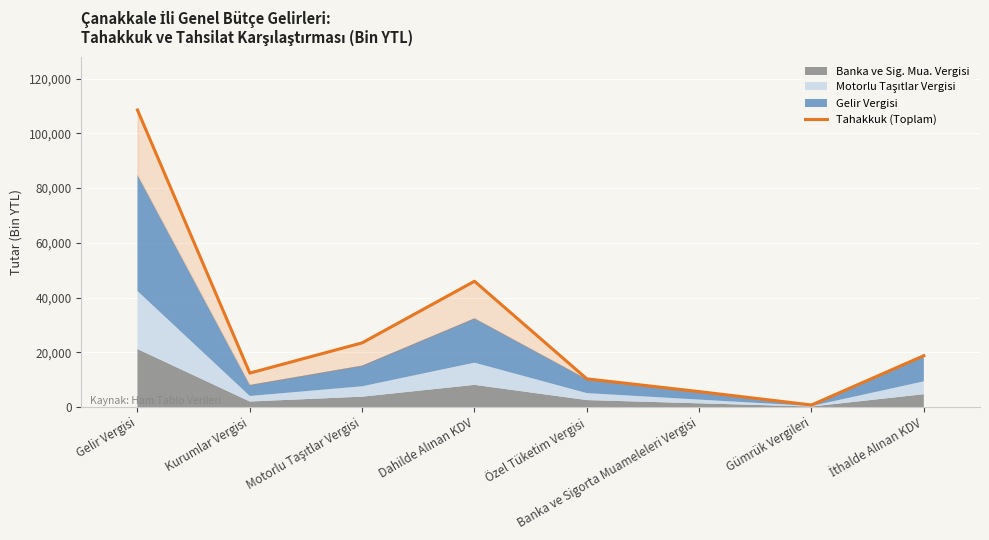

How many points are higher than both their immediate neighbors (excluding endpoints)?

1